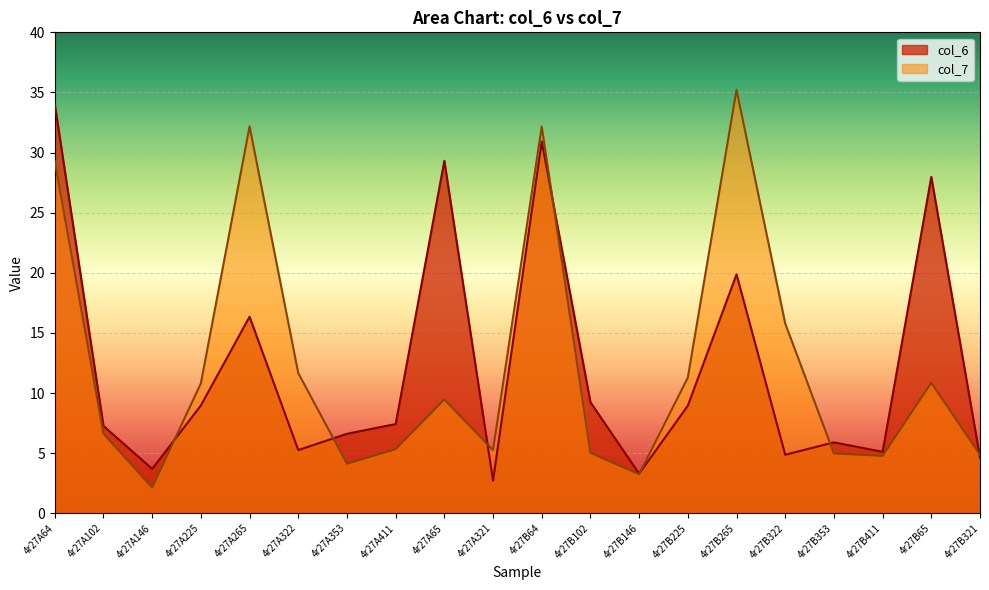

Reading left to right, transcribe all the data shown in this chart.

col_6: 34.0	7.3	3.7	9.0	16.3	5.3	6.6	7.4	29.3	2.7	30.9	9.2	3.3	8.9	19.9	4.9	5.9	5.1	28.0	4.6
col_7: 29.3	6.6	2.1	10.8	32.2	11.7	4.1	5.3	9.5	5.3	32.2	5.0	3.2	11.3	35.2	15.8	5.0	4.8	10.8	4.9